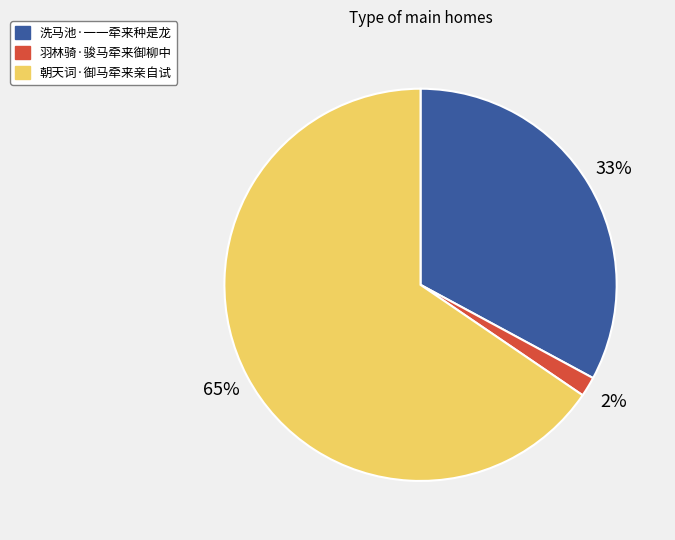

Which category has the smallest portion of the pie?

羽林骑·骏马牵来御柳中